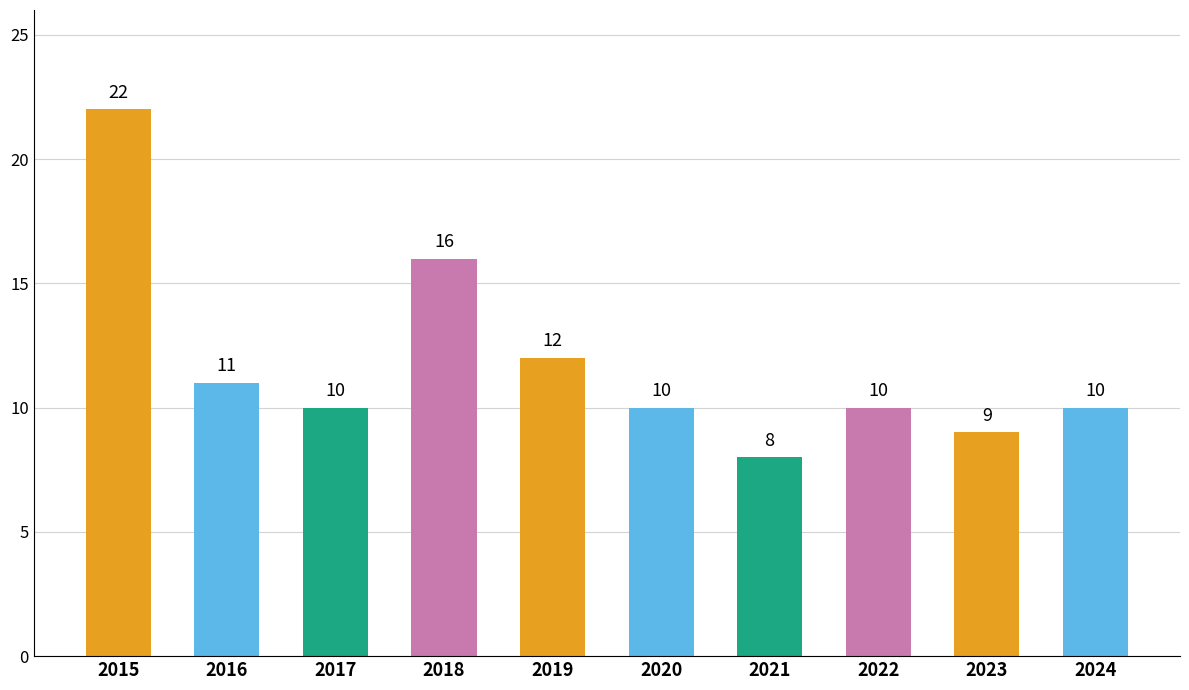

What is the change in value from 2021 to 2022?

+2